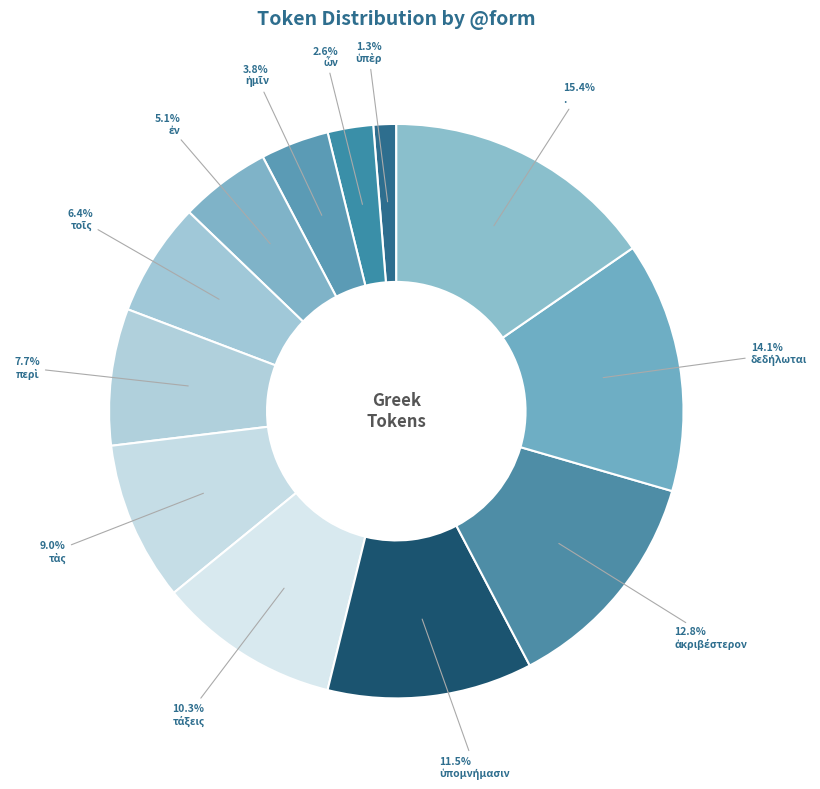

Which slice is the largest?

.